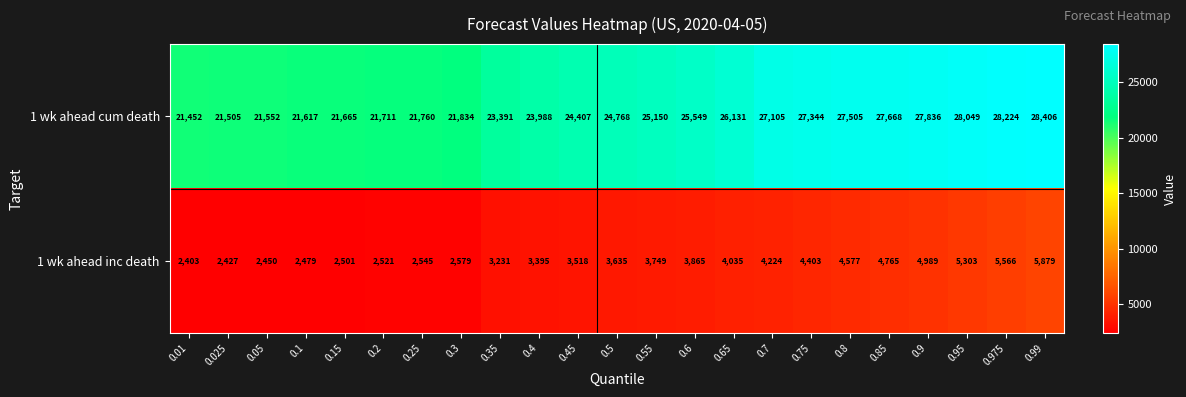

Which series has the largest total across all categories?

1 wk ahead cum death